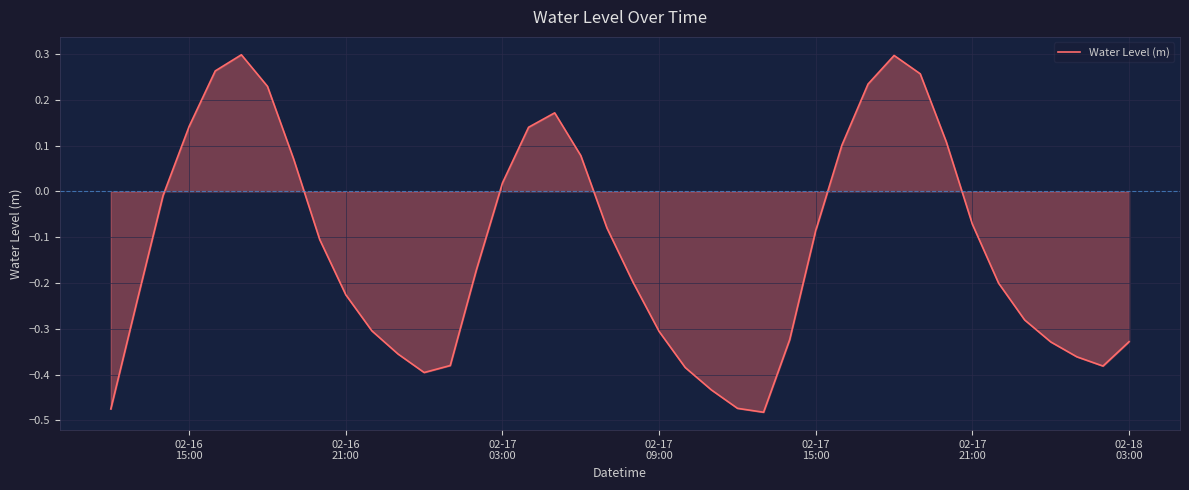

What is the difference between the maximum and minimum values?

0.8